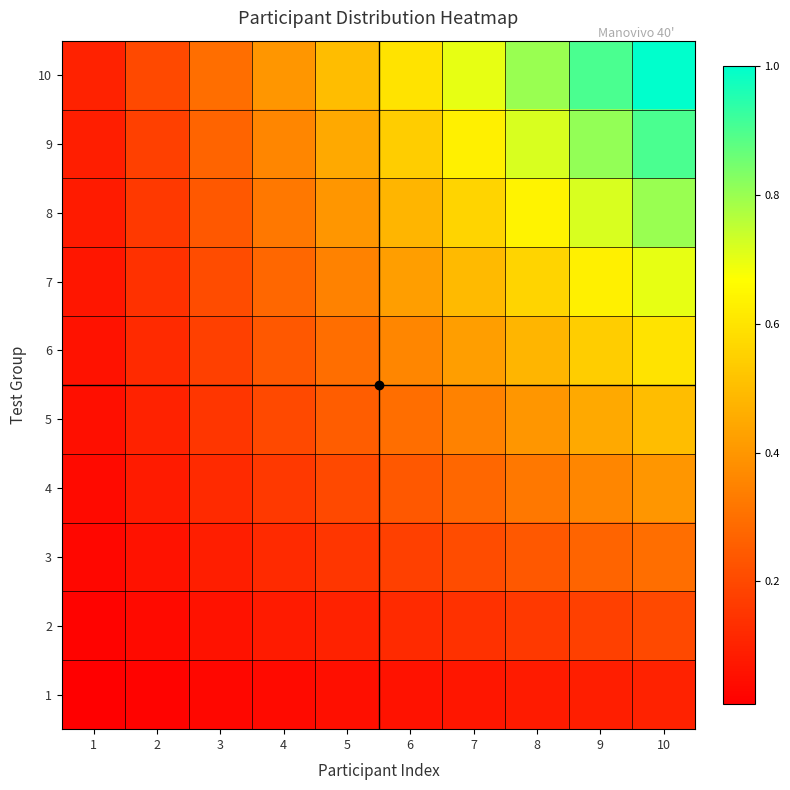

At which category is the sum across all series the highest?

10